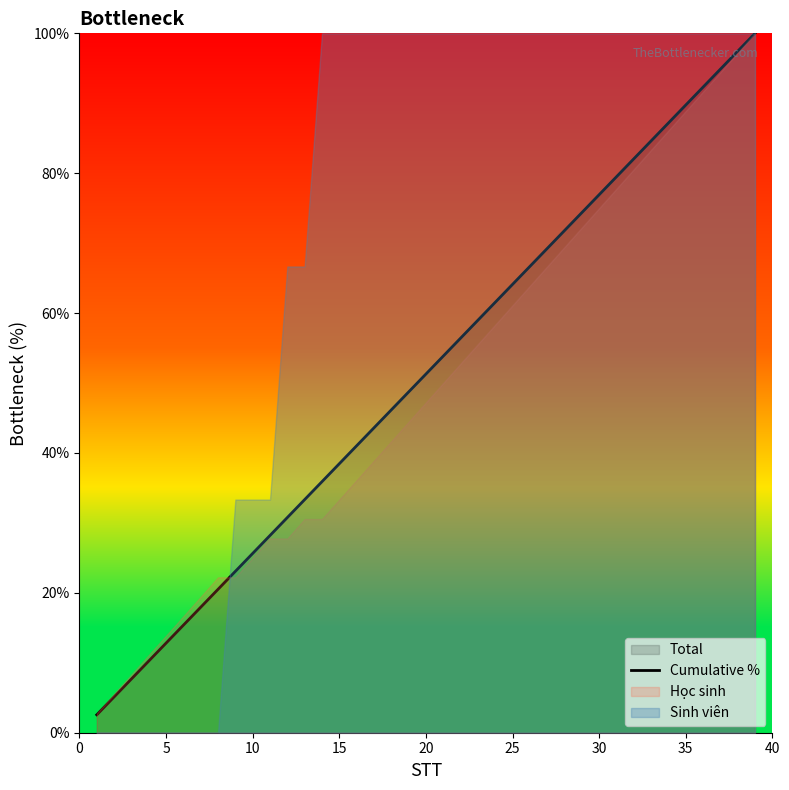

How many data points does each series have?

39